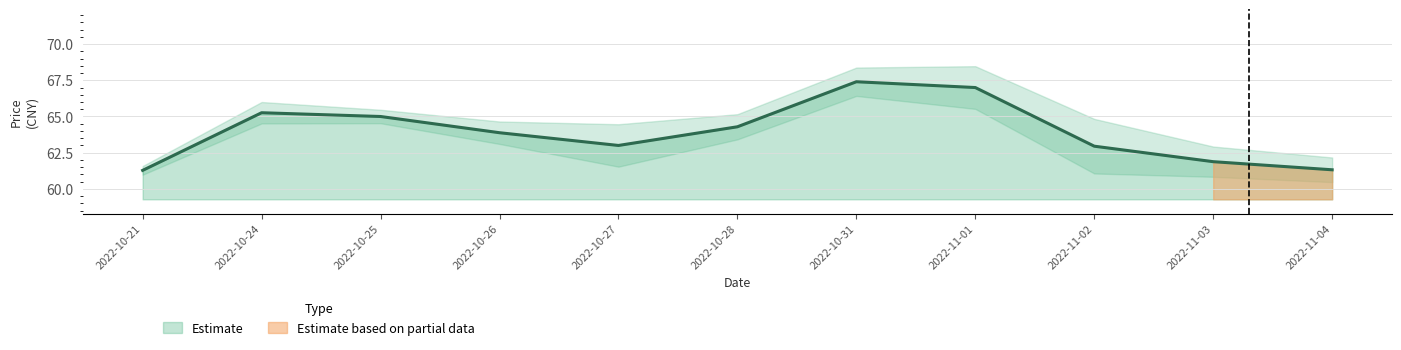

Reading right to left, list all the values displayed in this chart.

61.3	61.9	63.0	67.0	67.4	64.3	63.0	63.9	65.0	65.3	61.3